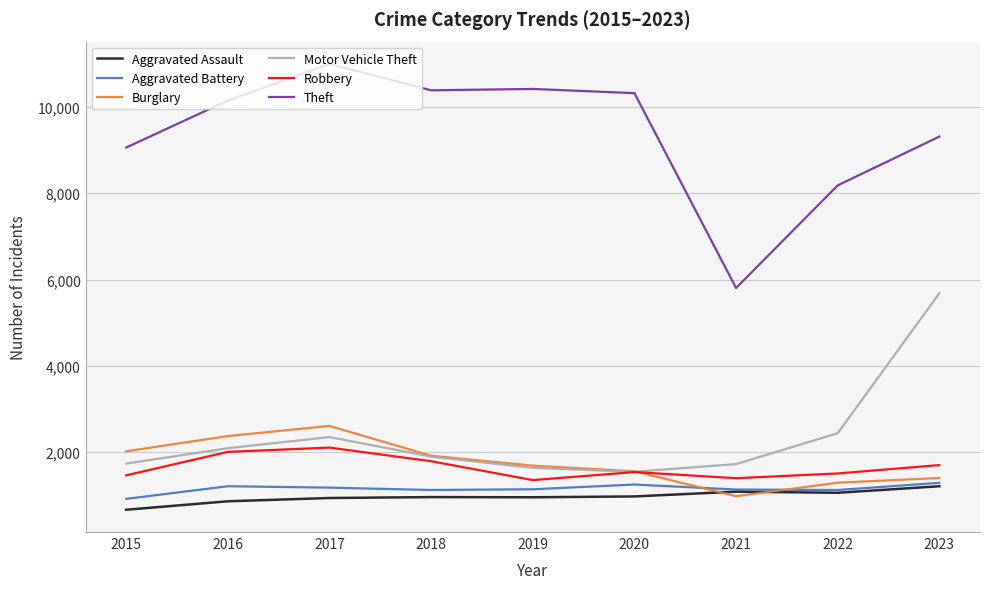

What value does the Robbery series have at 2022, to the nearest 100?

1500